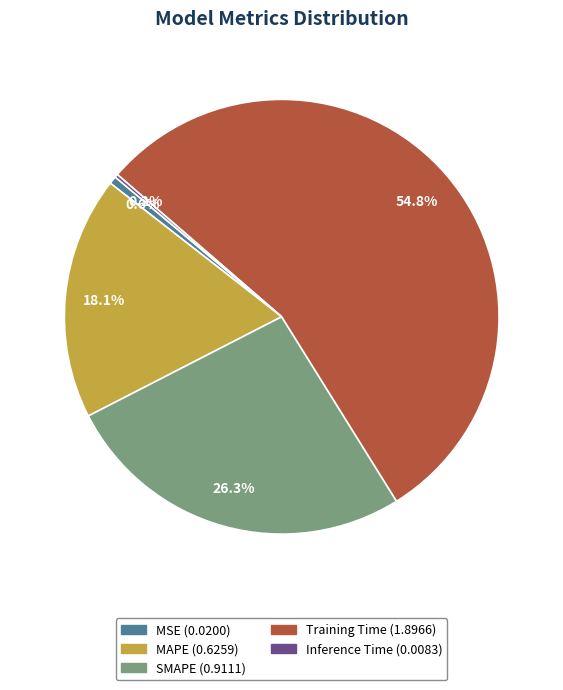

Is it true that MSE is 1% of the pie?

True